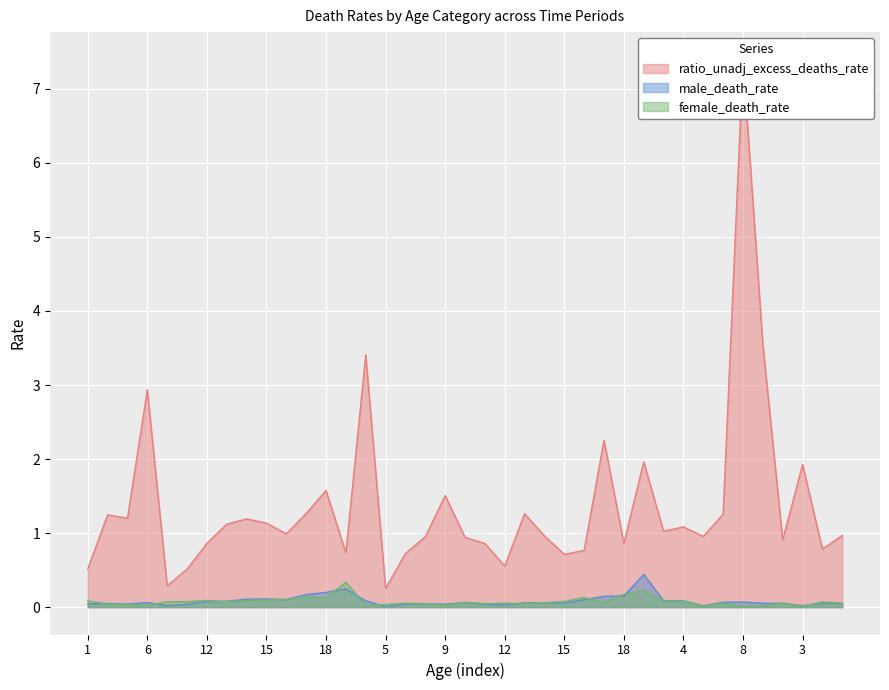

What is the difference between the highest and lowest values at 16?

0.9